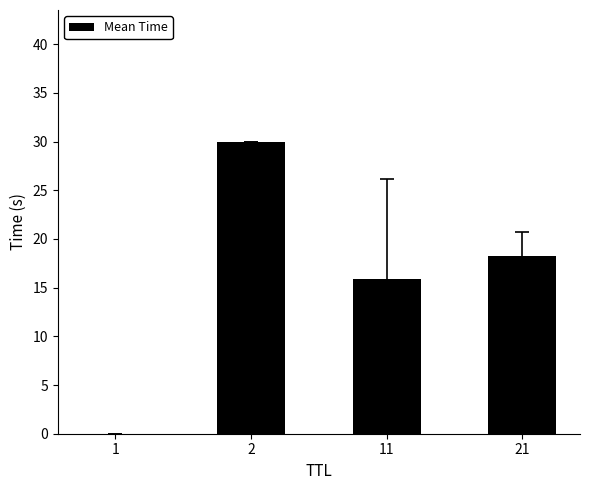

How many distinct data groups are displayed?

1